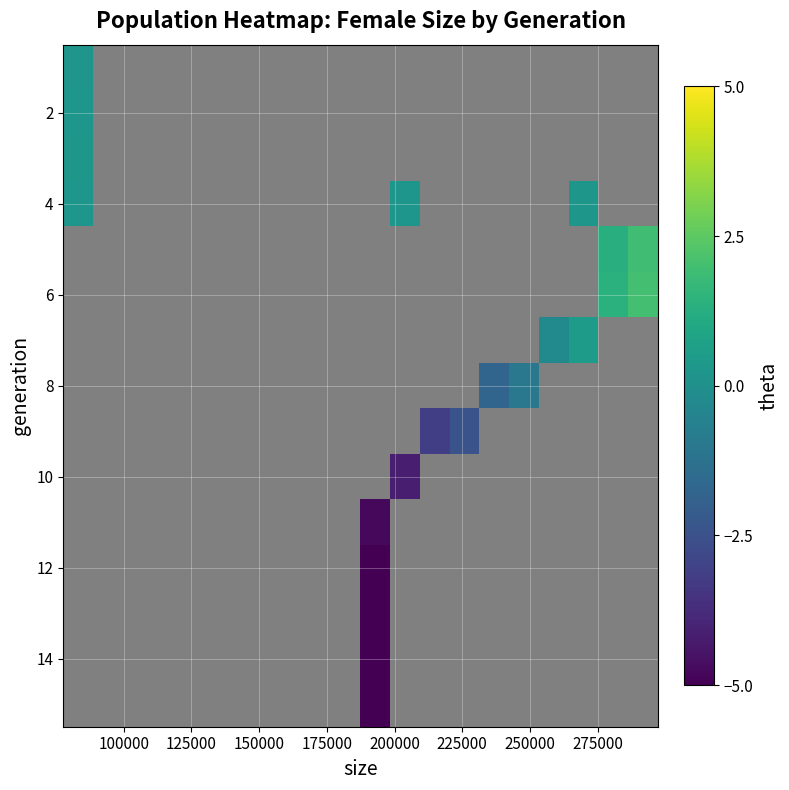

At how many categories does at least one series exceed -2?

8